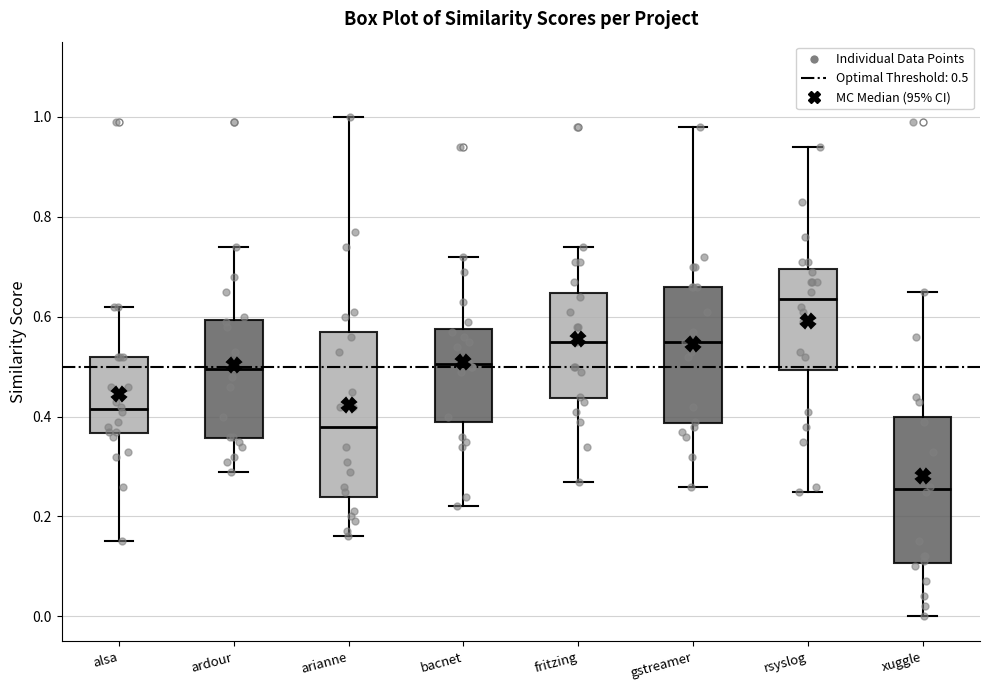

Comparing the boxes themselves (not the whiskers), which one is the tallest?

arianne